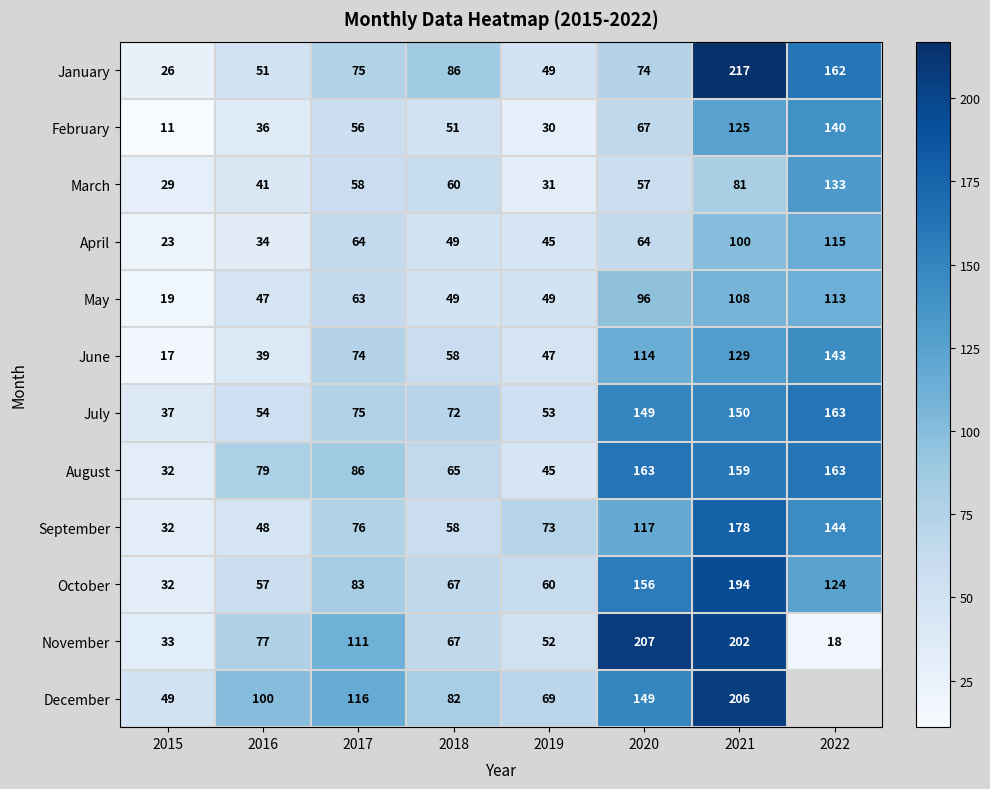

Between 2015 and 2020, which series saw the biggest shift?

November